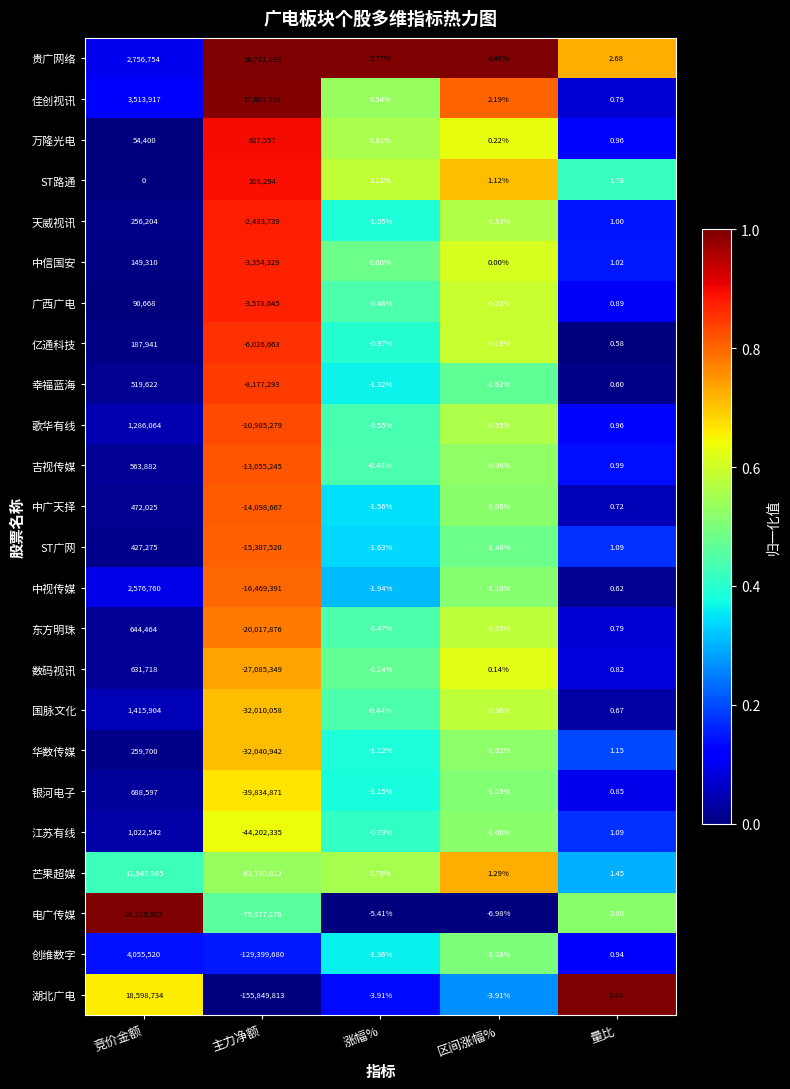

Which series has the largest total across all categories?

贵广网络